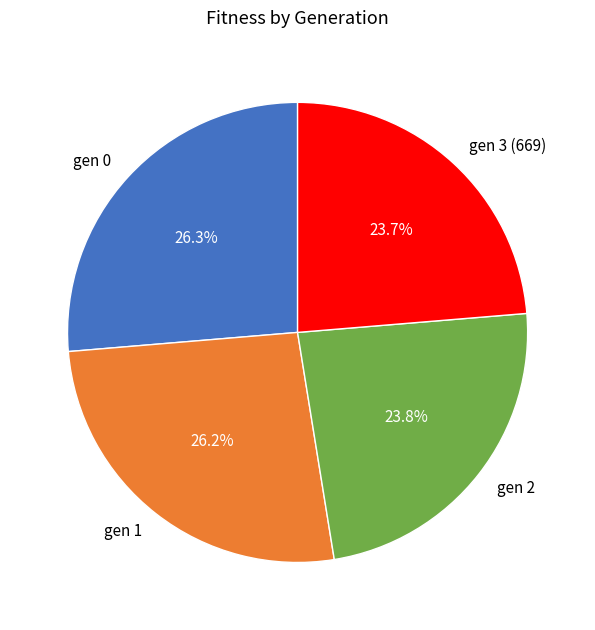

How many slices are in this pie chart?

4